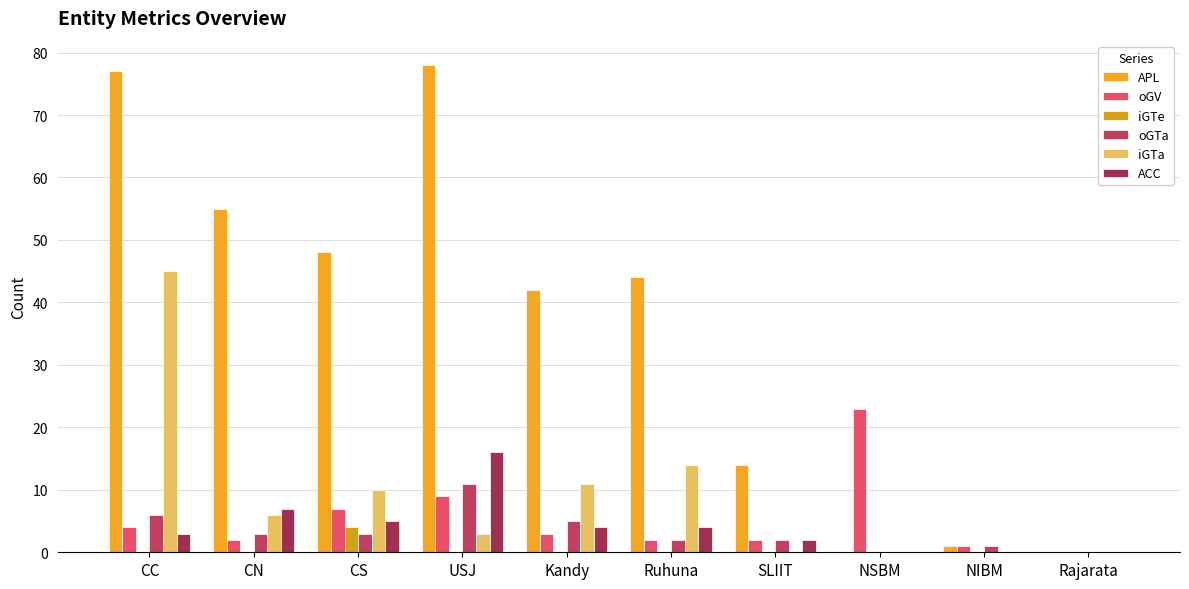

What is the maximum value for oGTa?

11